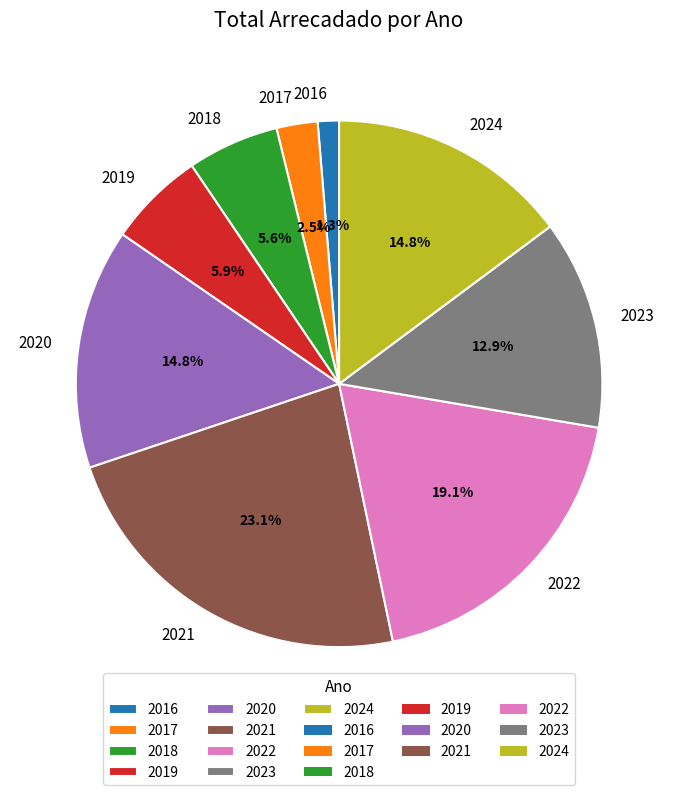

To the nearest percent, what is the difference between the largest and smallest slice percentages?

22%